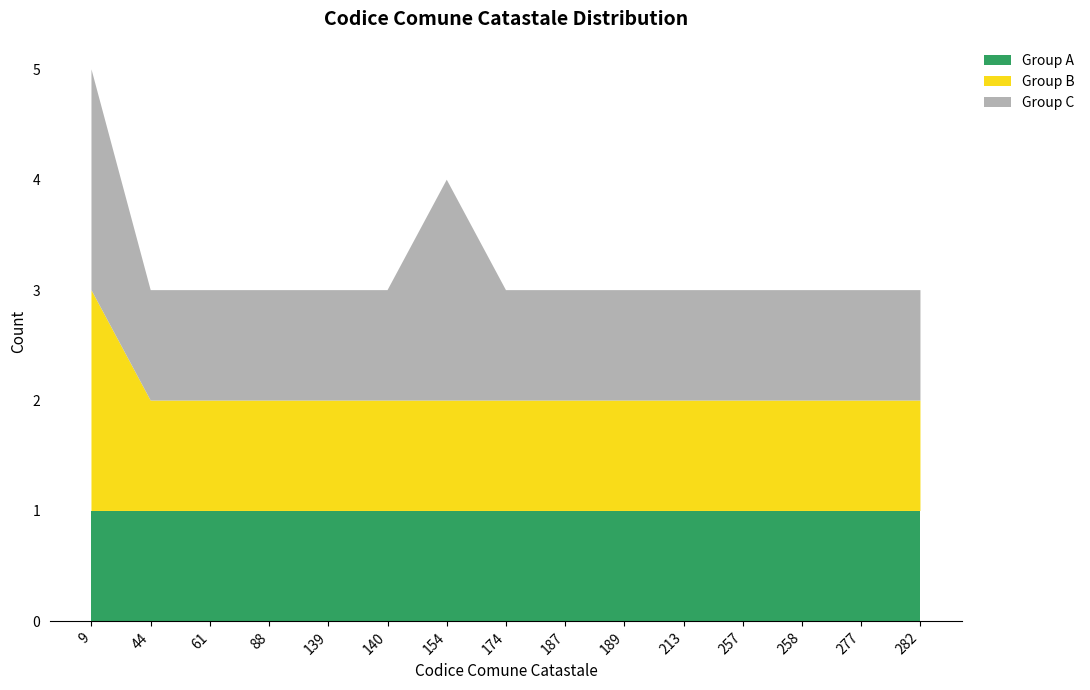

At which category is the sum across all series the highest?

9